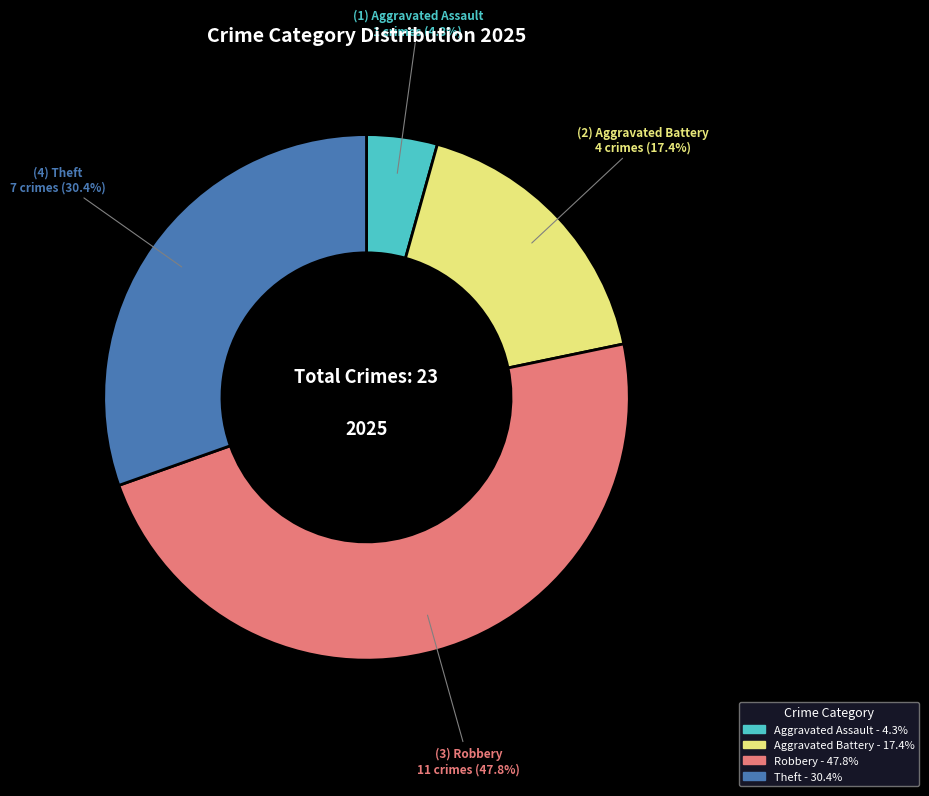

Does any single category account for the majority?

No